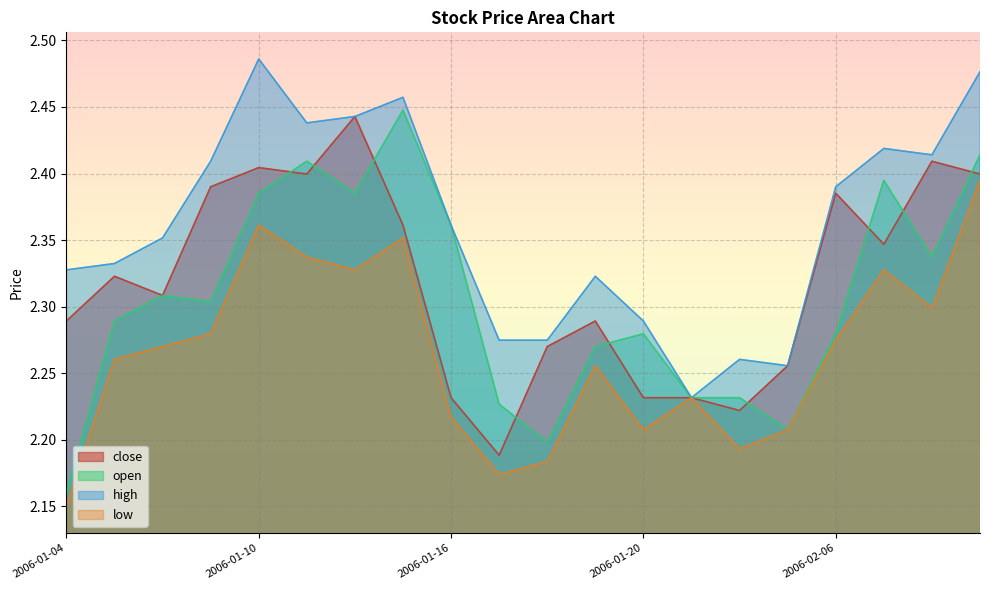

At which category does low reach its first local peak?

2006-01-10